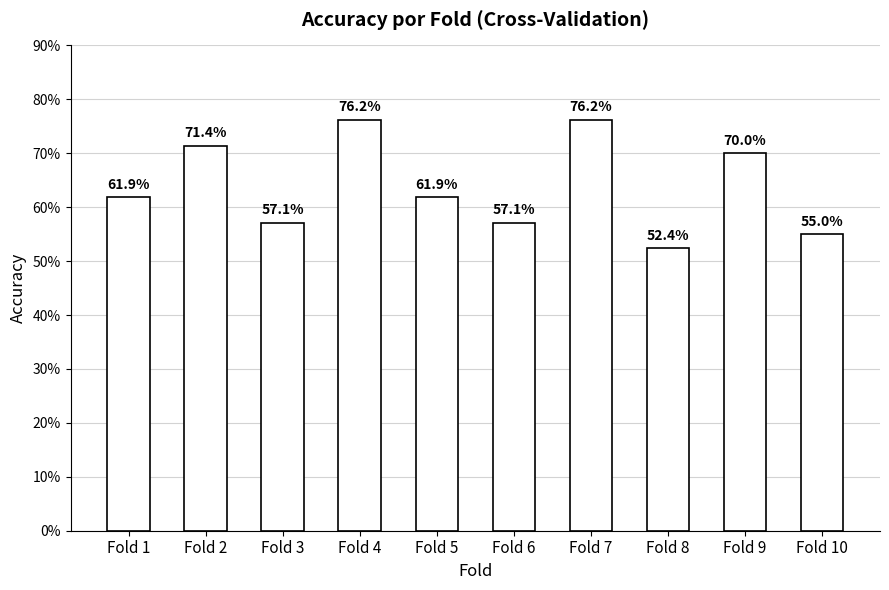

What is the sum of the values at Fold 5 and Fold 2?

1.3